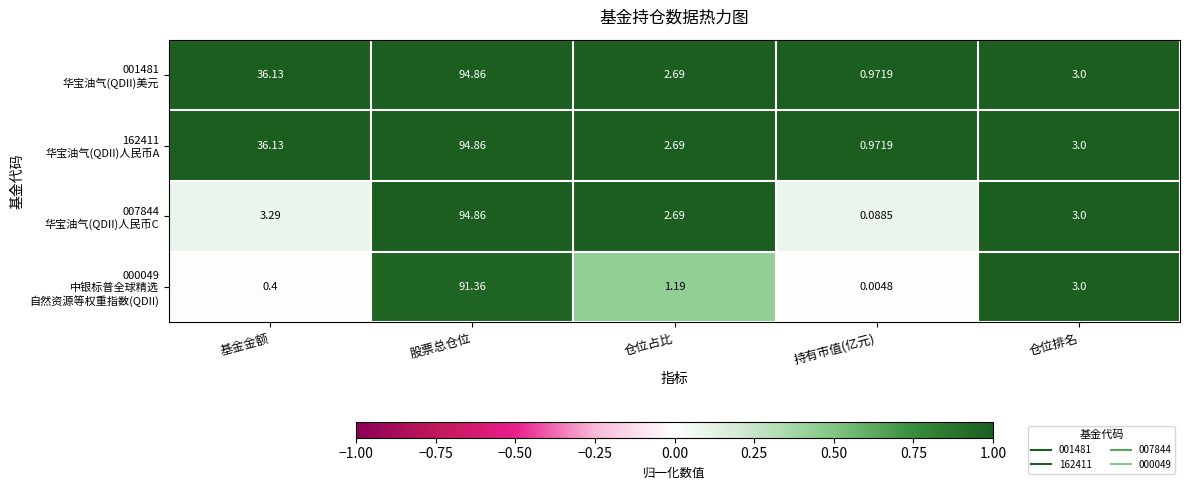

Which label corresponds to the largest value in the chart?

股票总仓位